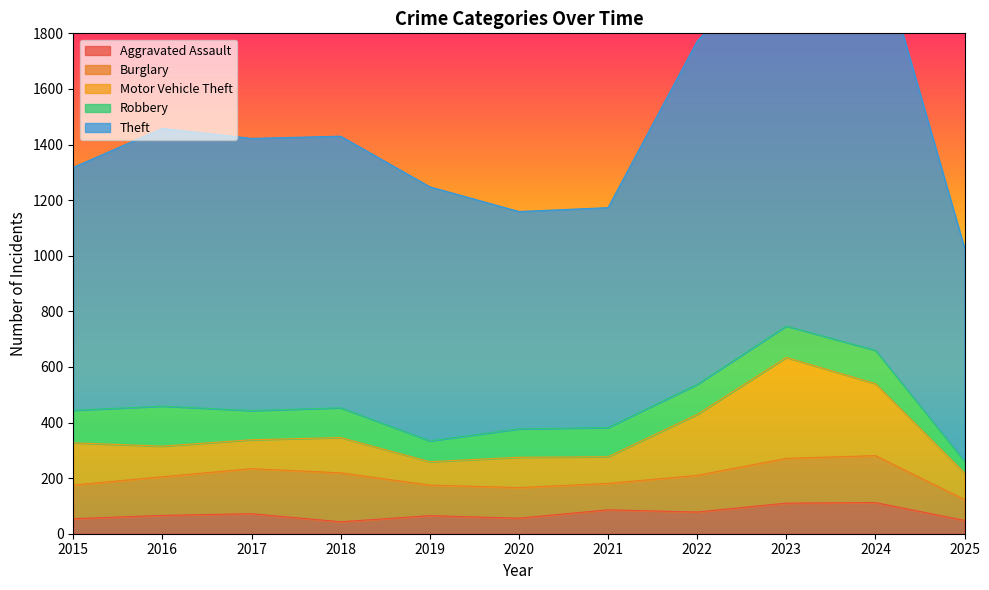

What is the sum of the Motor Vehicle Theft values at 2024 and 2022?

478